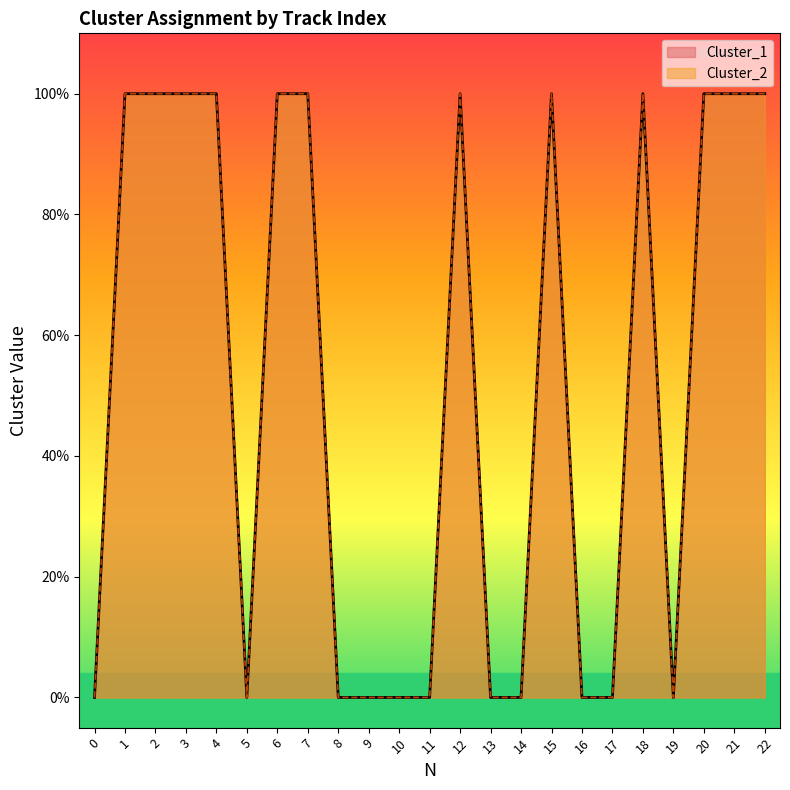

How many Cluster_1 values are between 0 and 1?

23